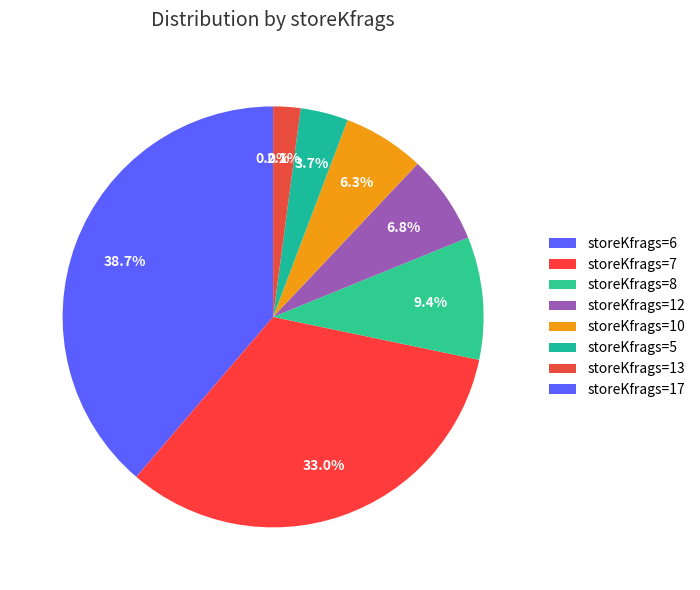

To the nearest percent, what portion does 10 represent?

6%